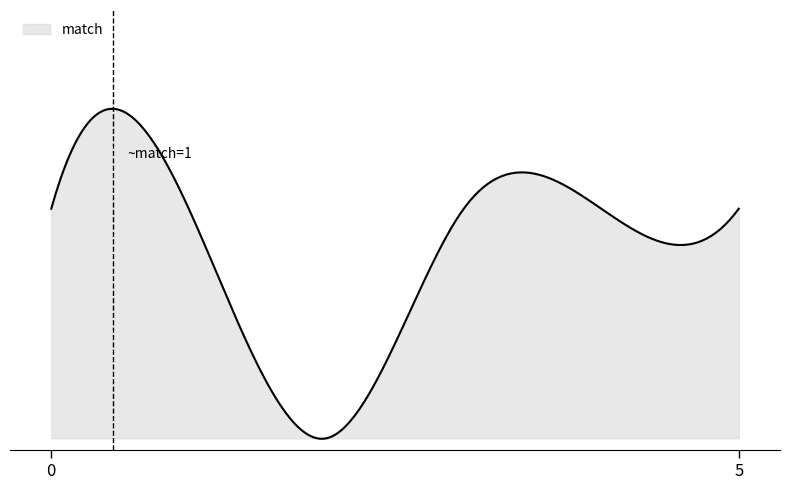

Does the chart have visible grid lines?

No